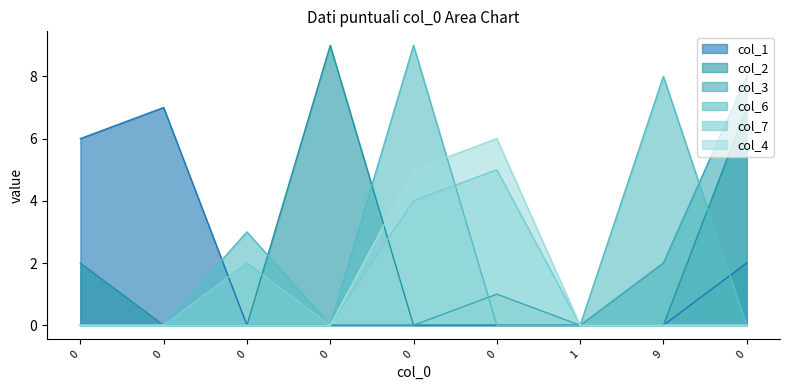

What is the greatest value displayed?

9